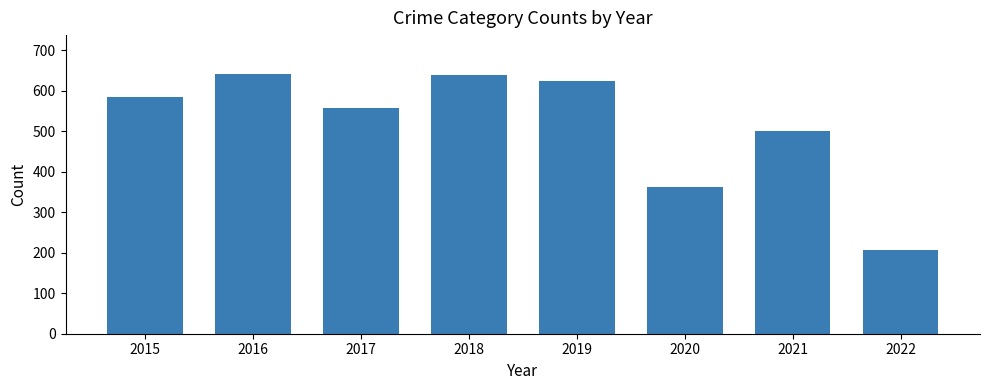

True or false: the data shows 207 at 2022.

True